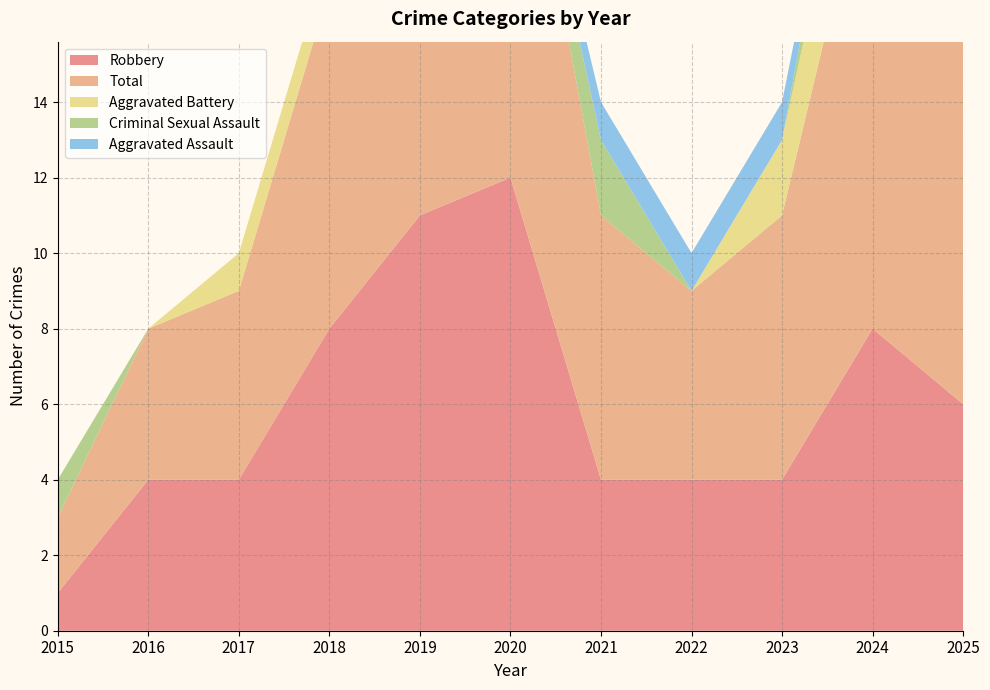

Reading left to right, list all the values displayed in this chart.

Robbery: 2015=1	2016=4	2017=4	2018=8	2019=11	2020=12	2021=4	2022=4	2023=4	2024=8	2025=6
Total: 2015=2	2016=4	2017=5	2018=9	2019=11	2020=12	2021=7	2022=5	2023=7	2024=13	2025=10
Aggravated Battery: 2015=0	2016=0	2017=1	2018=1	2019=0	2020=0	2021=0	2022=0	2023=2	2024=3	2025=4
Criminal Sexual Assault: 2015=1	2016=0	2017=0	2018=0	2019=0	2020=0	2021=2	2022=0	2023=0	2024=2	2025=0
Aggravated Assault: 2015=0	2016=0	2017=0	2018=0	2019=0	2020=0	2021=1	2022=1	2023=1	2024=0	2025=0